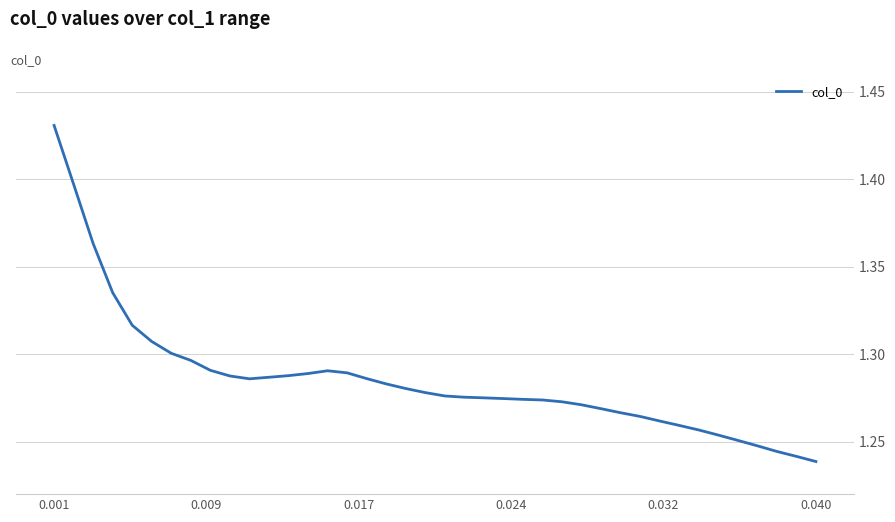

Count the values in the range 1 to 2.

40